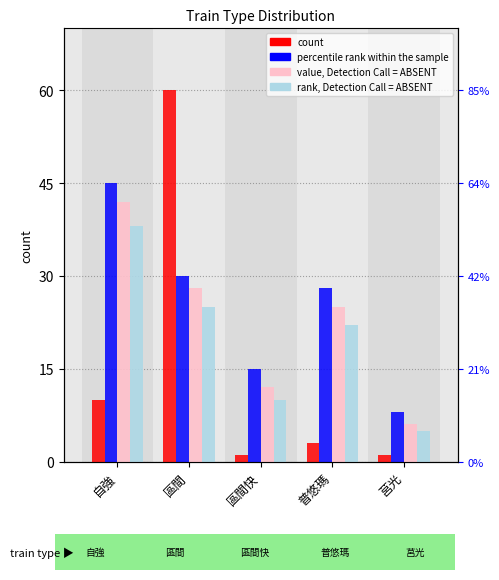

At how many categories does at least one series exceed 20?

3